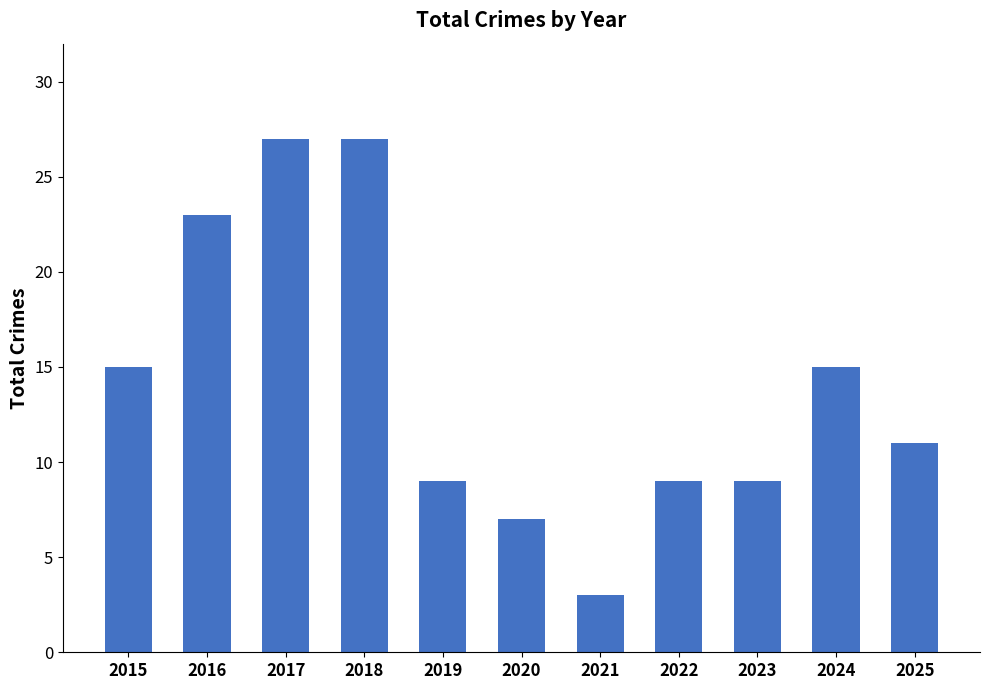

What is the minimum value shown in the chart?

3